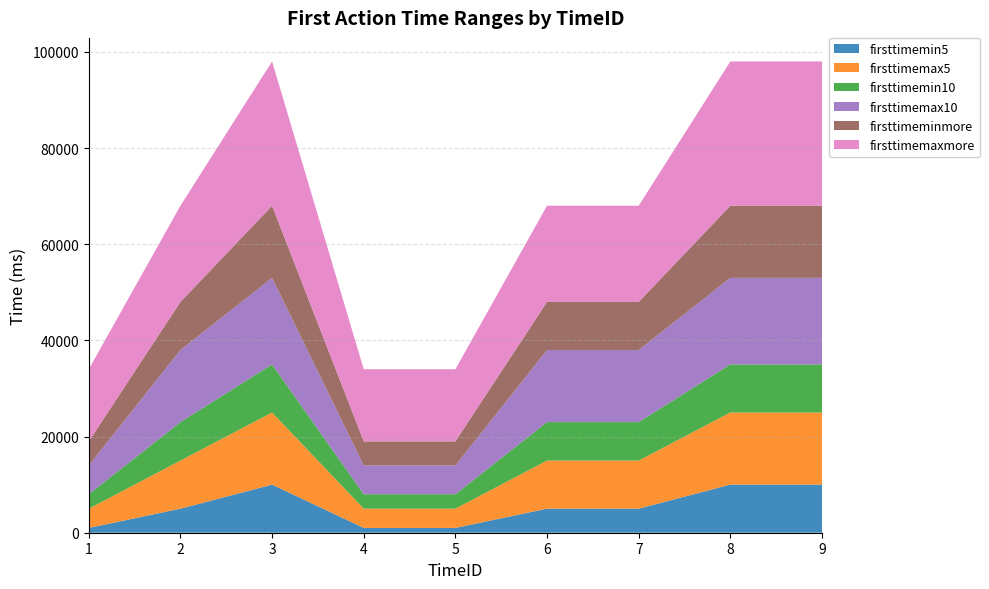

Reading right to left, what are all the values shown in this chart?

firsttimemin5: 9=10000	8=10000	7=5000	6=5000	5=1000	4=1000	3=10000	2=5000	1=1000
firsttimemax5: 9=15000	8=15000	7=10000	6=10000	5=4000	4=4000	3=15000	2=10000	1=4000
firsttimemin10: 9=10000	8=10000	7=8000	6=8000	5=3000	4=3000	3=10000	2=8000	1=3000
firsttimemax10: 9=18000	8=18000	7=15000	6=15000	5=6000	4=6000	3=18000	2=15000	1=6000
firsttimeminmore: 9=15000	8=15000	7=10000	6=10000	5=5000	4=5000	3=15000	2=10000	1=5000
firsttimemaxmore: 9=30000	8=30000	7=20000	6=20000	5=15000	4=15000	3=30000	2=20000	1=15000